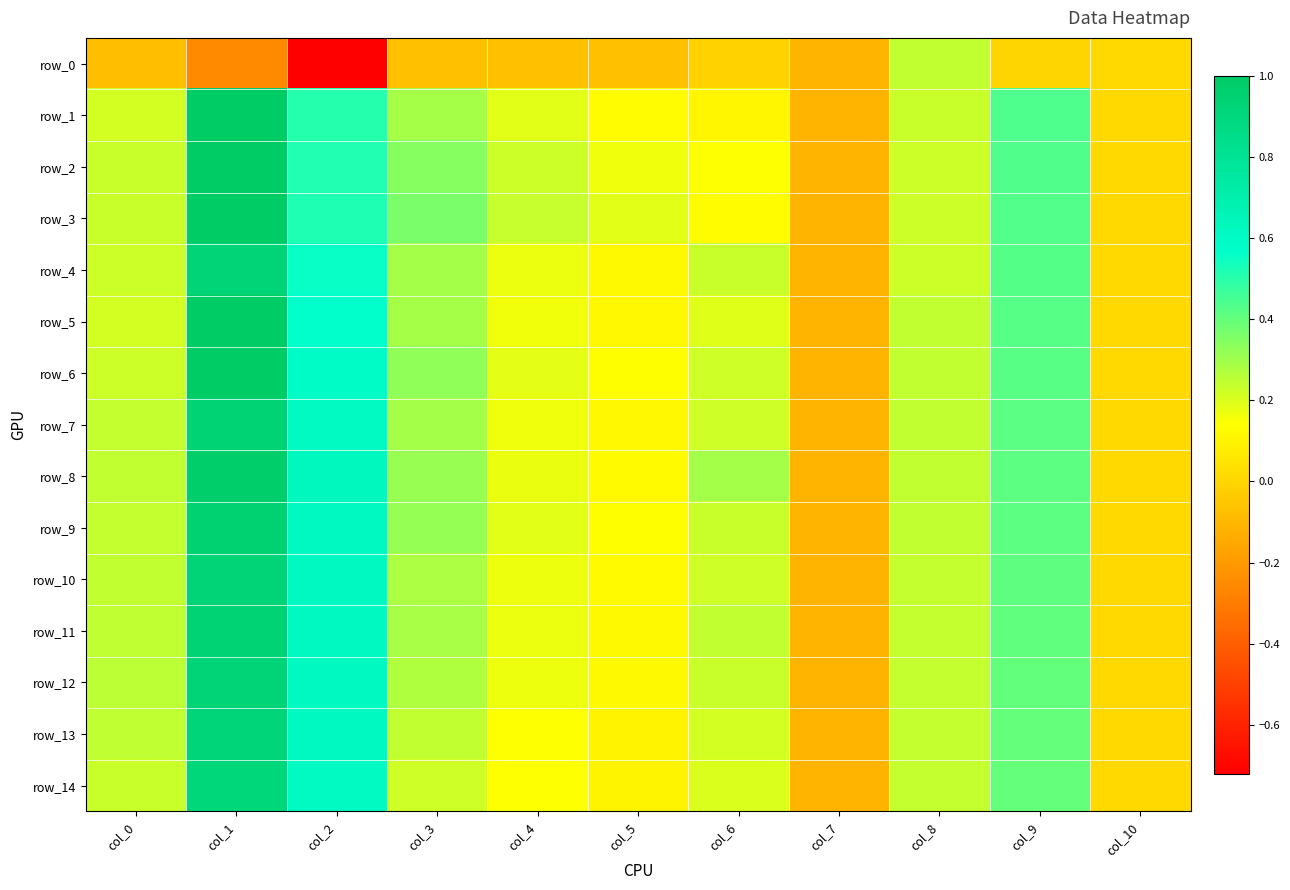

How many positive values does the row_1 series have?

10